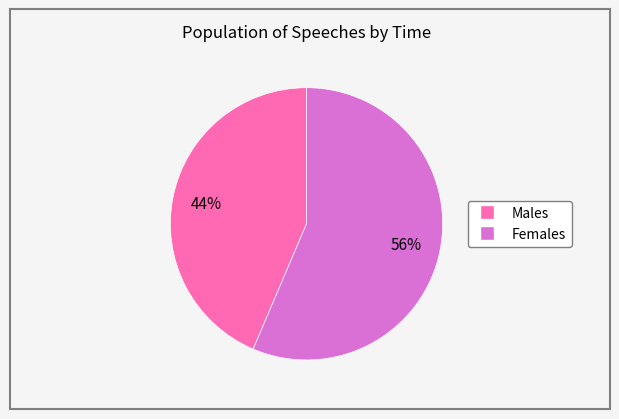

Does any single category account for the majority?

Yes